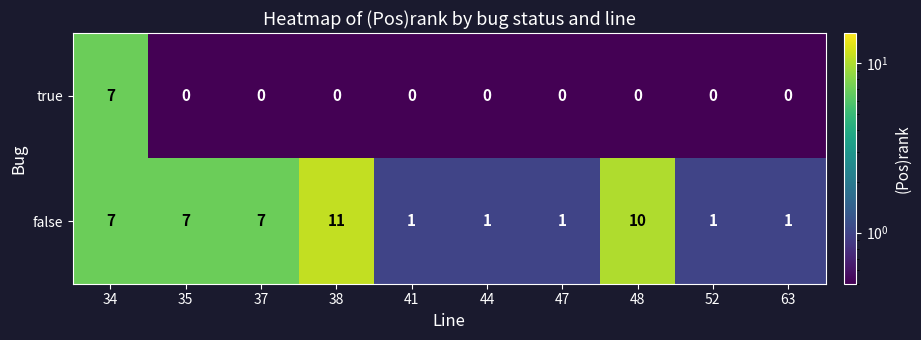

Which series has the widest spread of values?

false